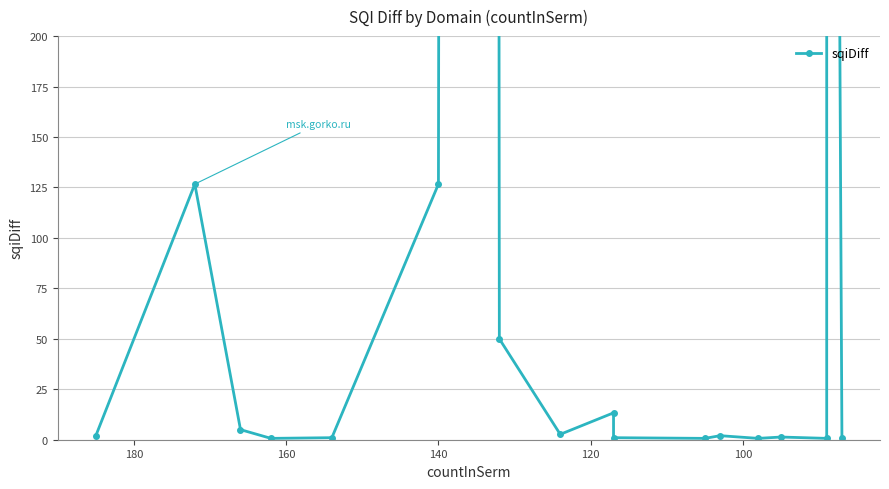

Reading left to right, transcribe all the data shown in this chart.

2.0	126.7	5.0	0.7	1.0	126.7	11666.7	50.0	2.7	13.3	1.0	0.7	2.0	0.7	1.3	0.7	1433.3	0.7